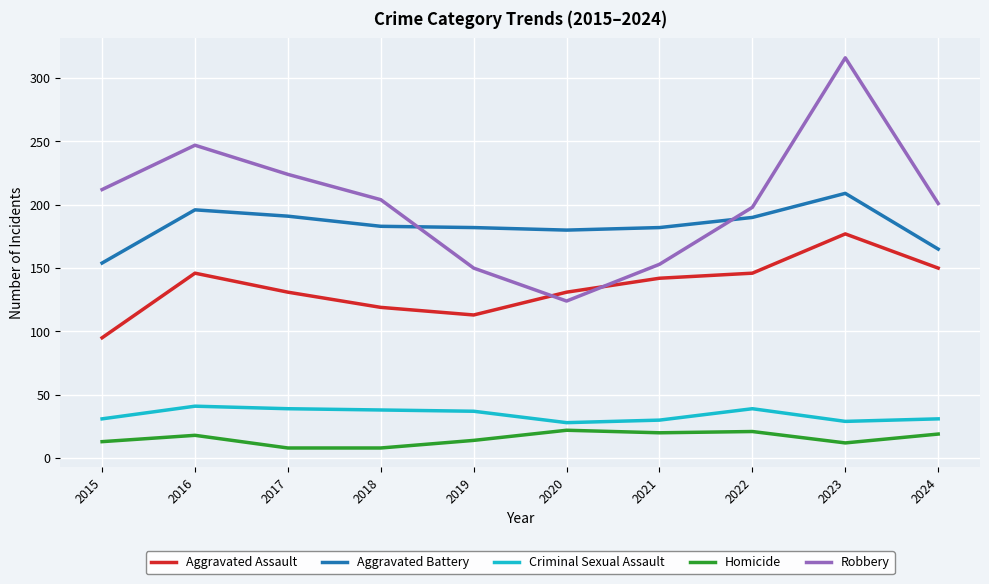

At which label does Aggravated Battery first exceed 183?

2016